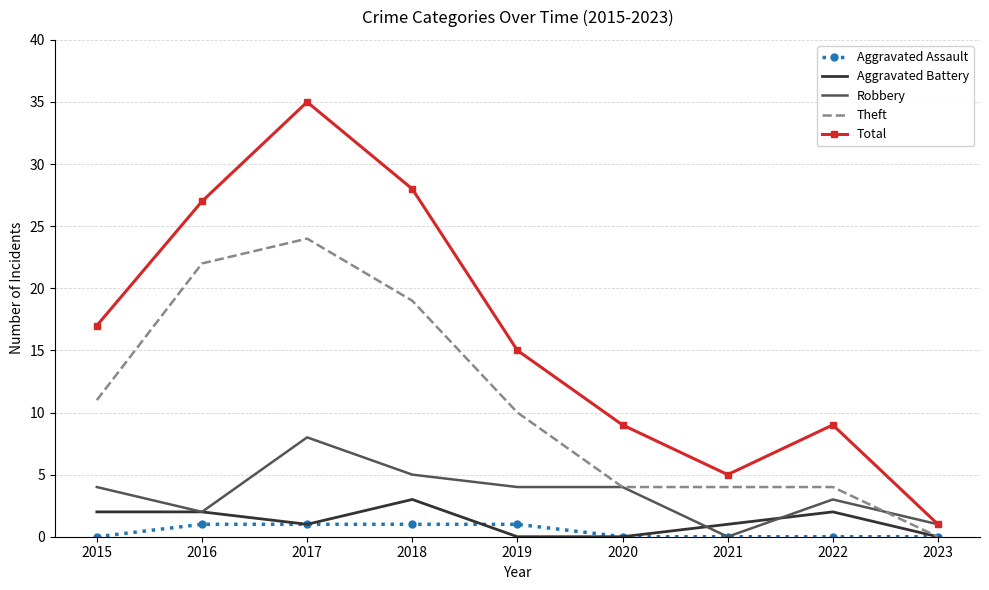

Count the Aggravated Battery values in the range 0 to 2.

8